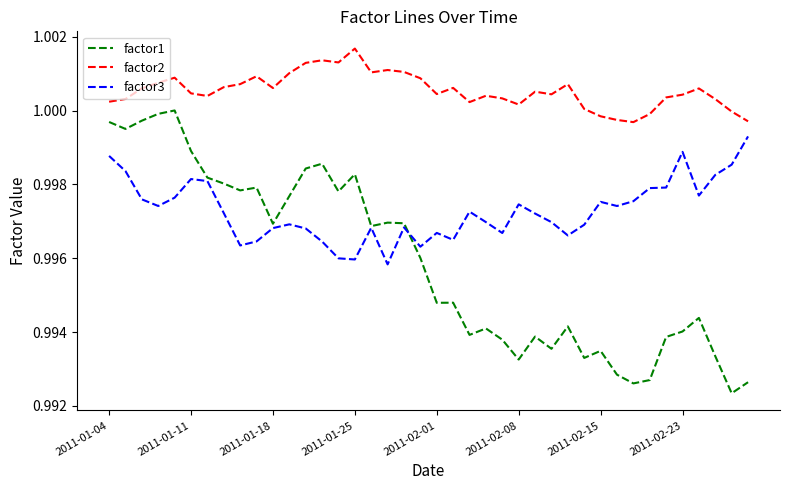

Does the chart have visible grid lines?

No